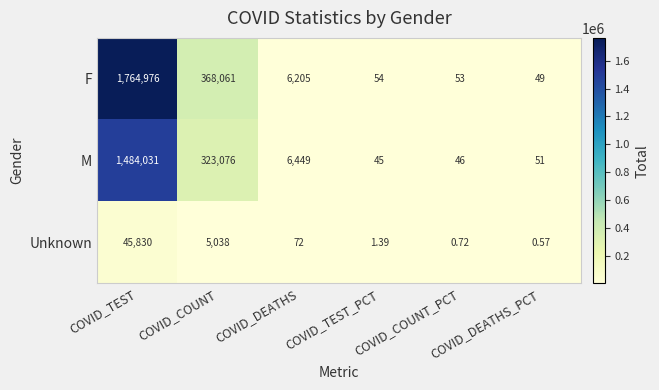

What is the spread (max minus min) of values at COVID_TEST?

1719146.0